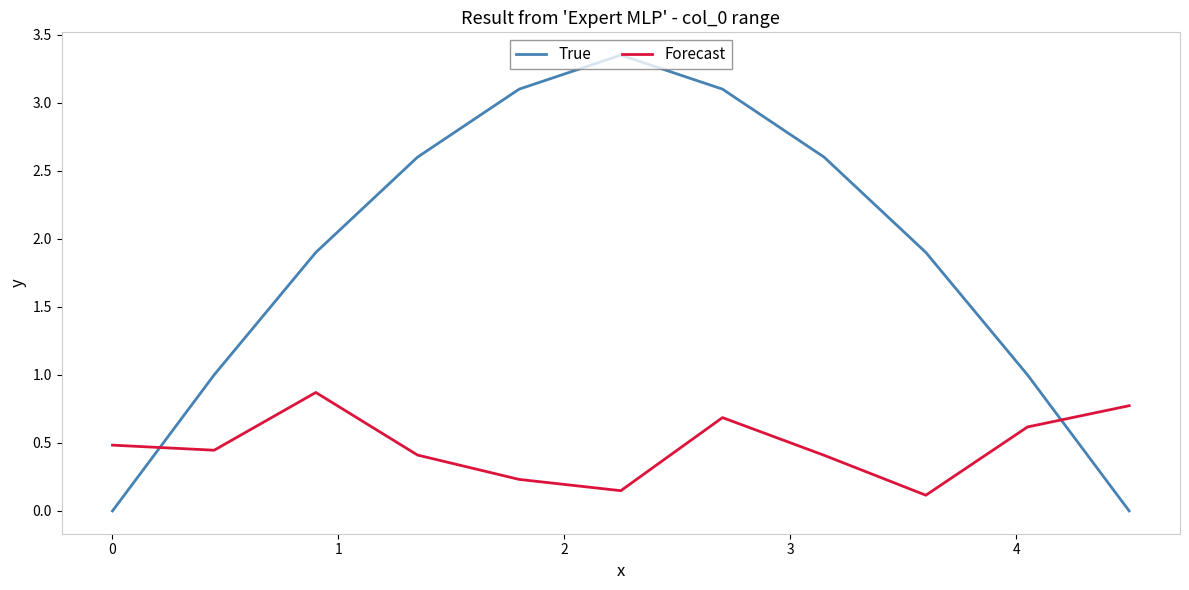

What is the maximum value for Forecast?

0.9